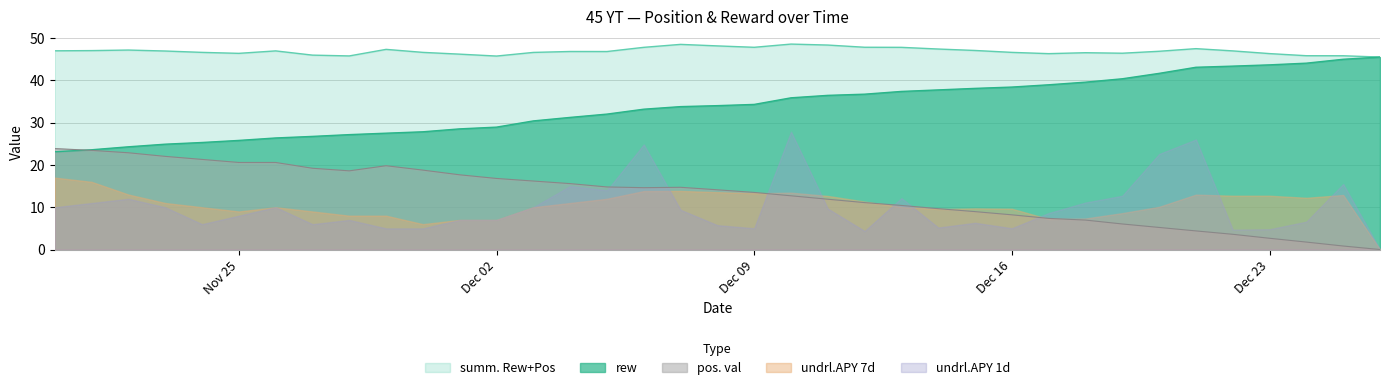

What is the label of the 17th point from the left?

2024-12-06